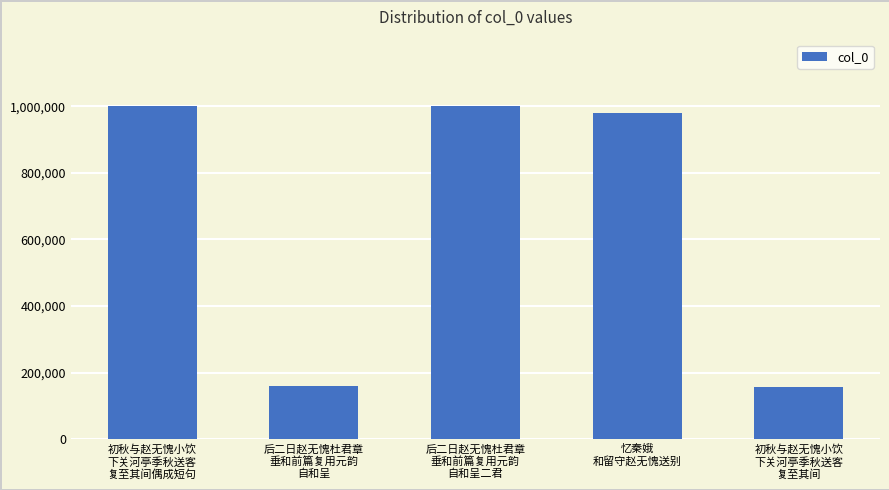

How many values are below 979673?

2